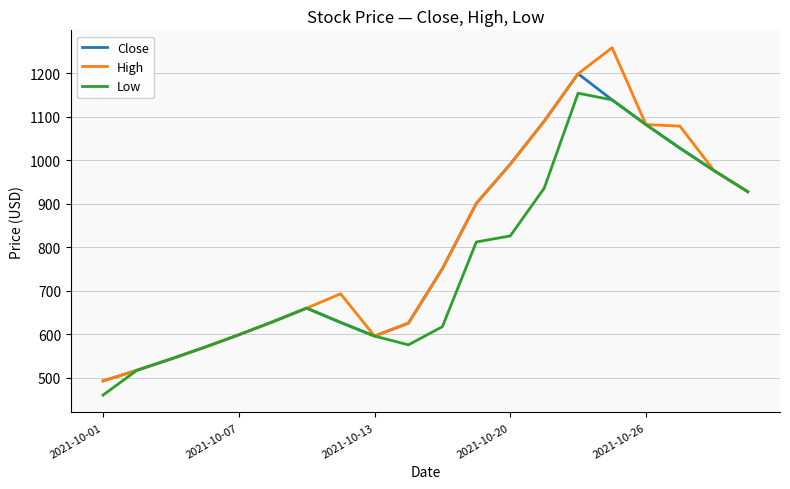

What is the minimum value shown in the chart?

460.0